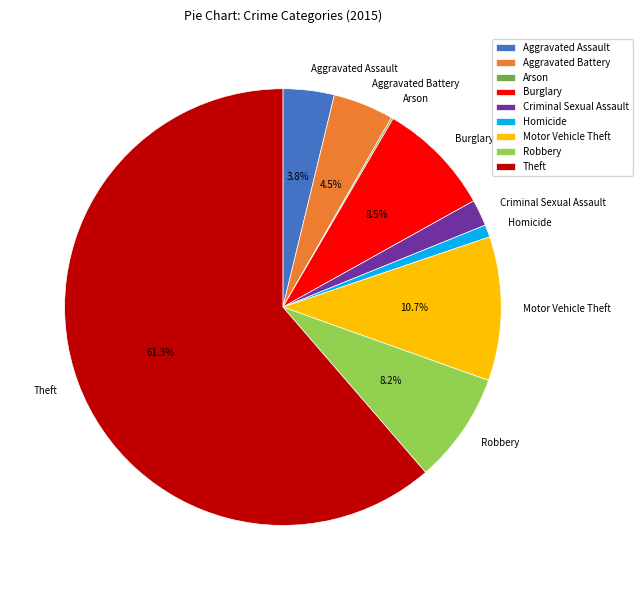

Which has a higher value, Criminal Sexual Assault or Robbery?

Robbery